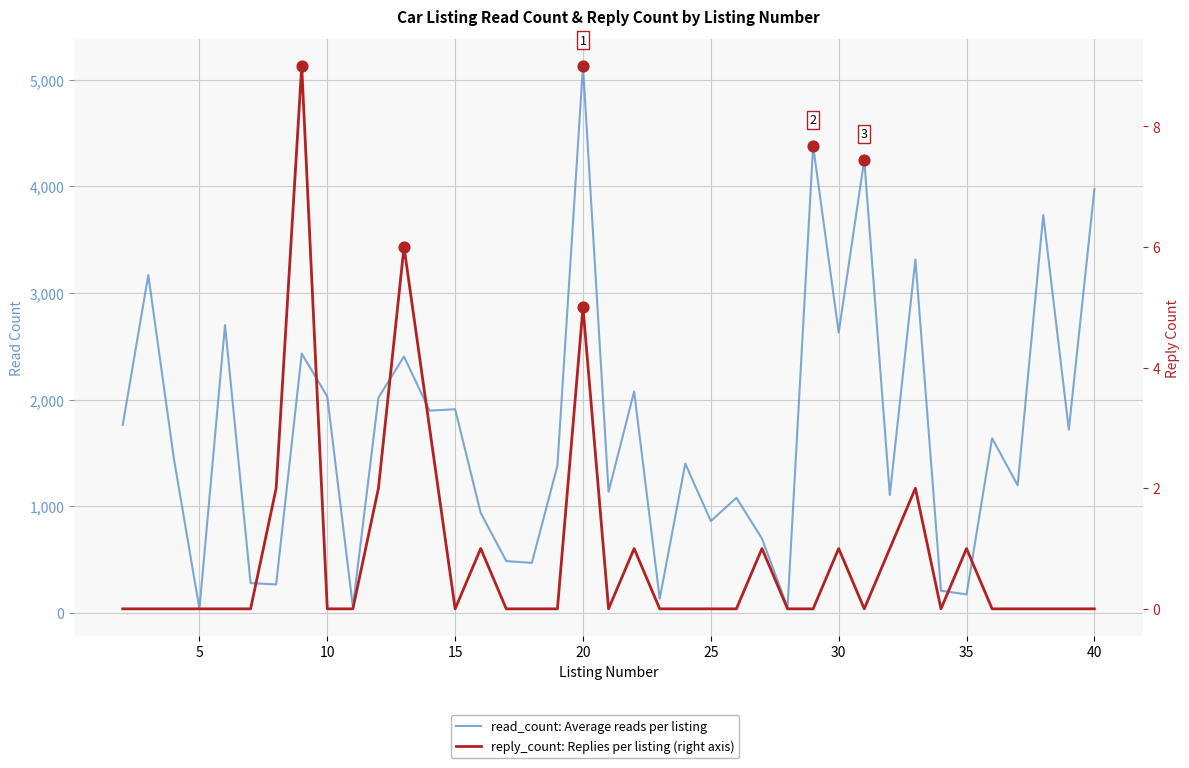

Is the value of reply_count: Replies per listing (right axis) at 33 greater than the value of read_count: Average reads per listing at 22?

No